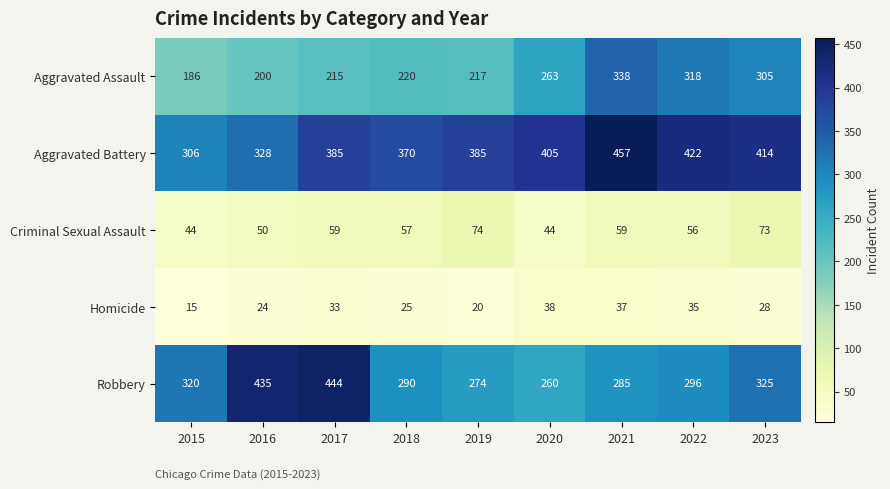

At 2020, list the series in order from largest to smallest.

Aggravated Battery, Aggravated Assault, Robbery, Criminal Sexual Assault, Homicide